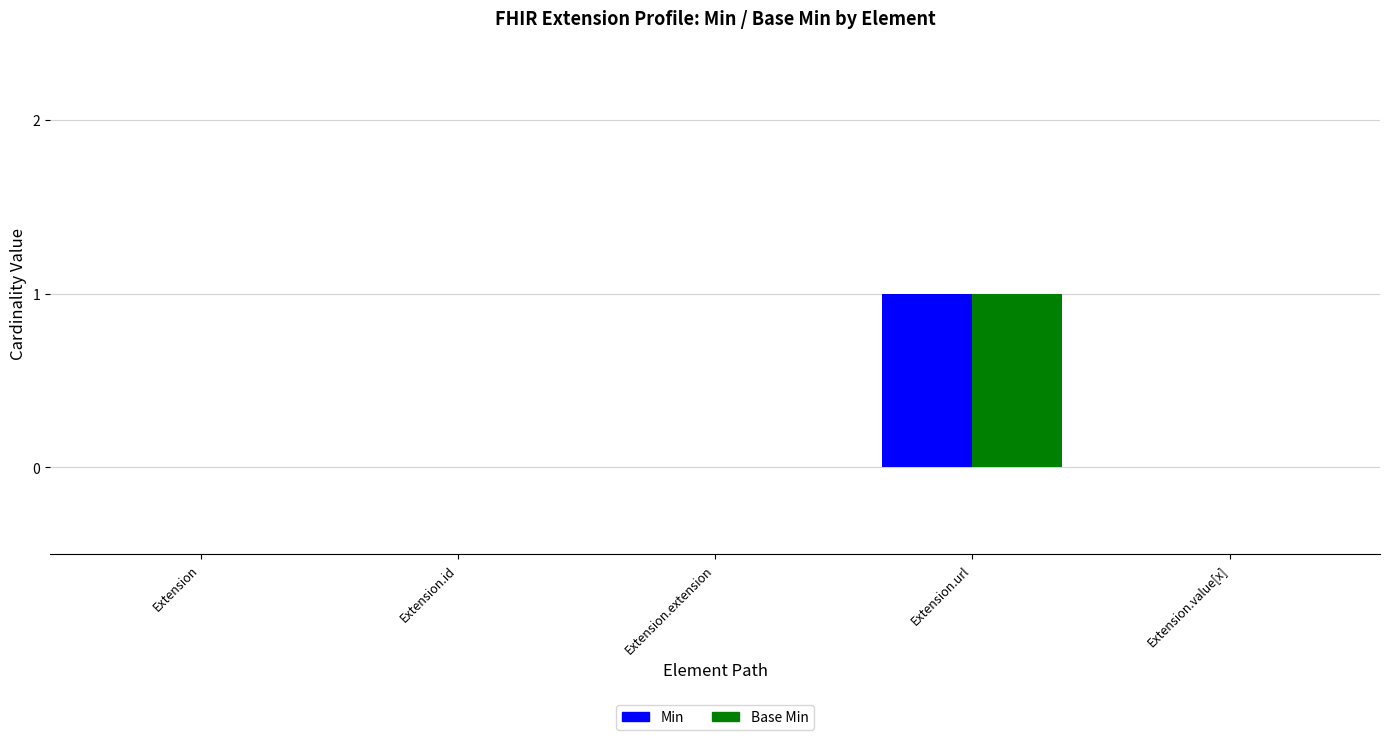

Which category has the highest value across all series?

Extension.url